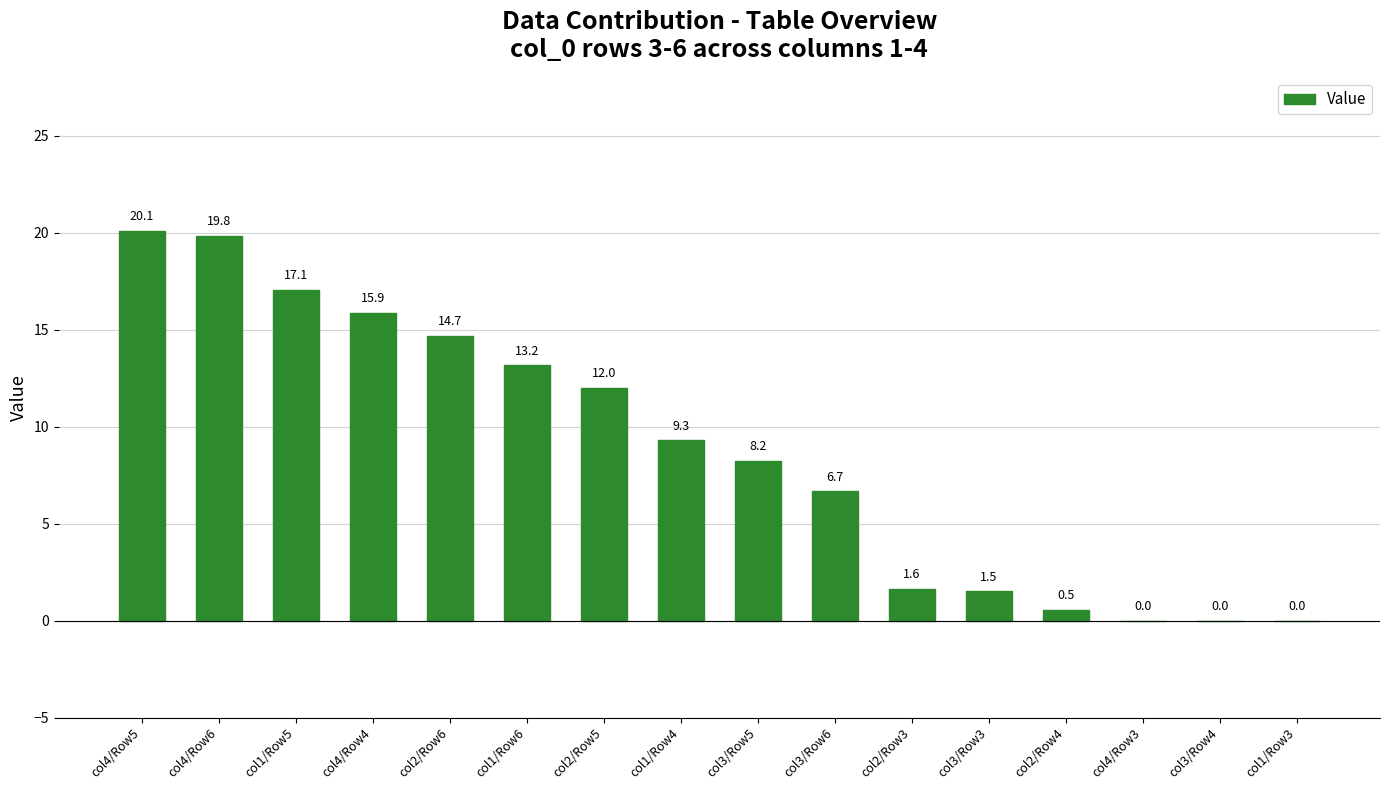

How many values exceed 9?

8